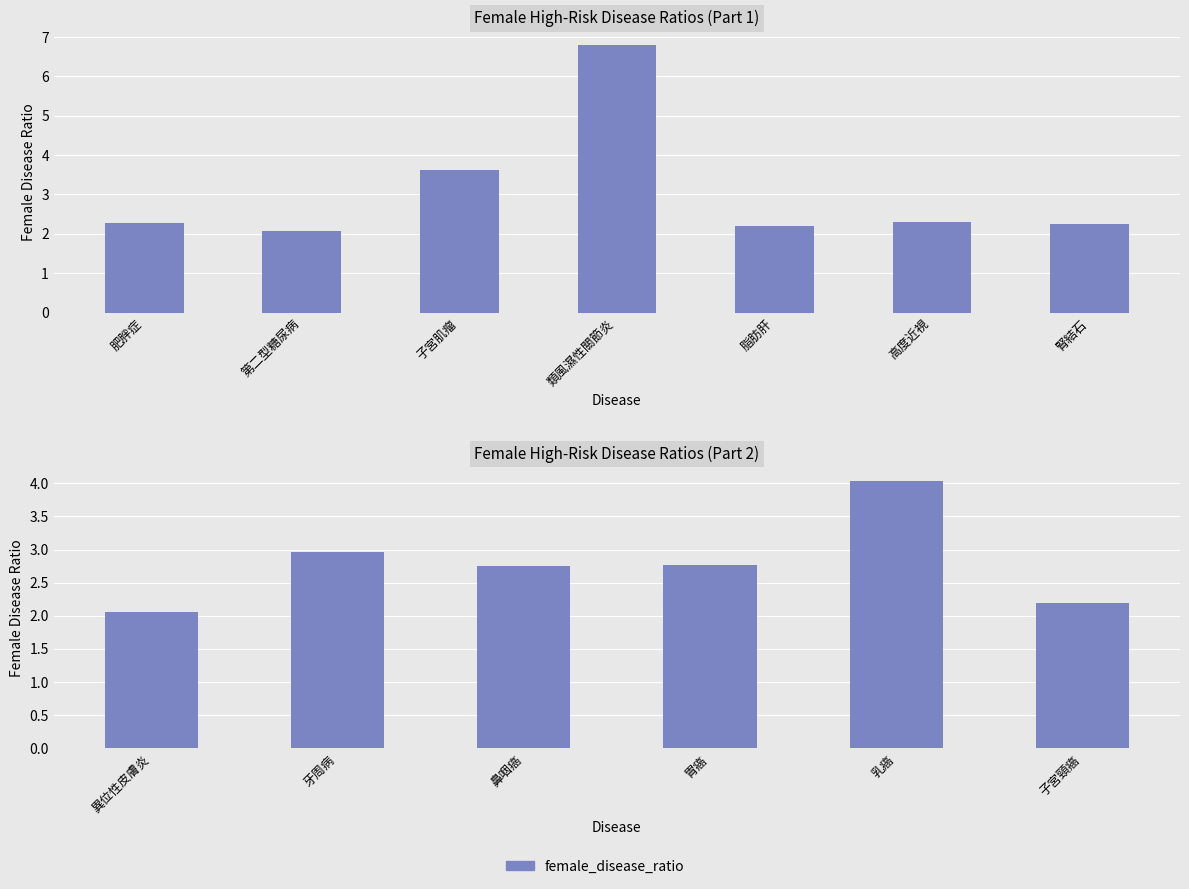

How many distinct data groups are displayed?

1